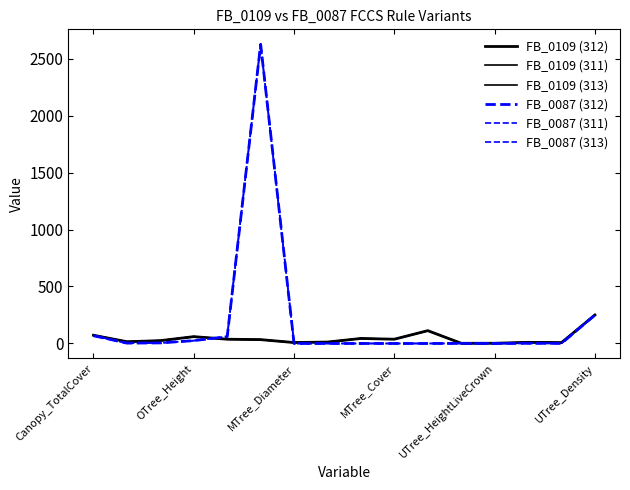

Does the chart have visible grid lines?

No